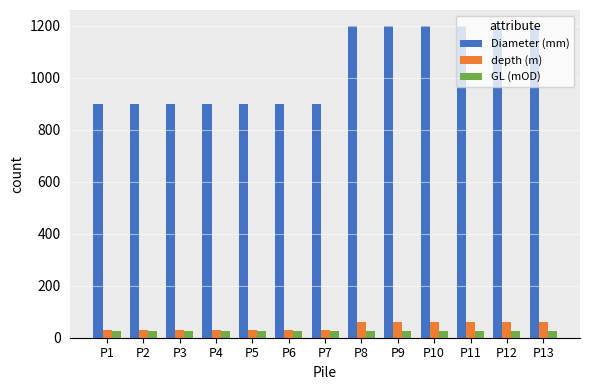

Reading left to right, transcribe all the data shown in this chart.

Diameter (mm): P1=900	P2=900	P3=900	P4=900	P5=900	P6=900	P7=900	P8=1200	P9=1200	P10=1200	P11=1200	P12=1200	P13=1200
depth (m): P1=30	P2=30	P3=30	P4=30	P5=30	P6=30	P7=30	P8=60	P9=60	P10=60	P11=60	P12=60	P13=60
GL (mOD): P1=24	P2=24	P3=24	P4=24	P5=24	P6=24	P7=24	P8=24	P9=24	P10=24	P11=24	P12=24	P13=24